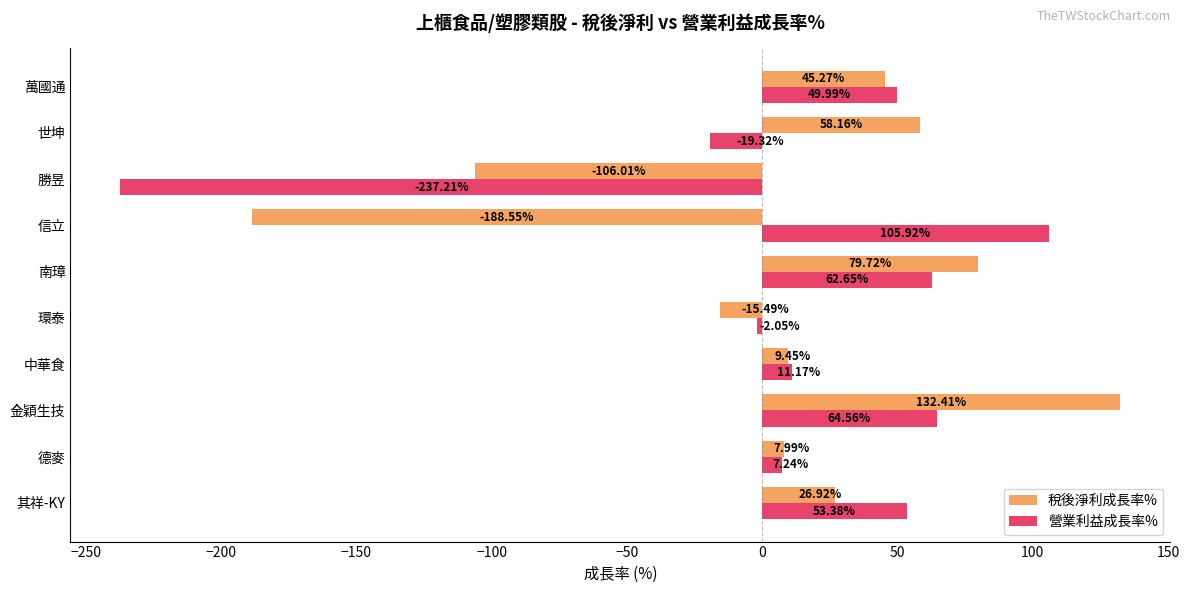

Between 世坤 and 萬國通, which series saw the biggest shift?

營業利益成長率%